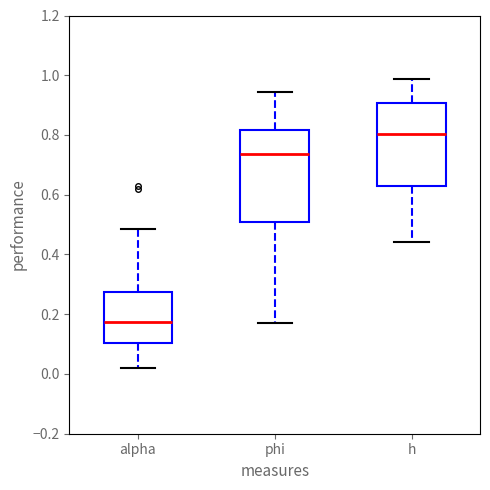

Reading left to right, read every box against the y-axis: the position of its median line, the range the box covers, and the ends of its whiskers. The values are not printed on the chart, so give them approximately, as read against the axis.

alpha: median 0.18, box 0.10 to 0.28, whiskers 0.02 to 0.48
phi: median 0.74, box 0.50 to 0.82, whiskers 0.18 to 0.94
h: median 0.80, box 0.62 to 0.90, whiskers 0.44 to 0.98